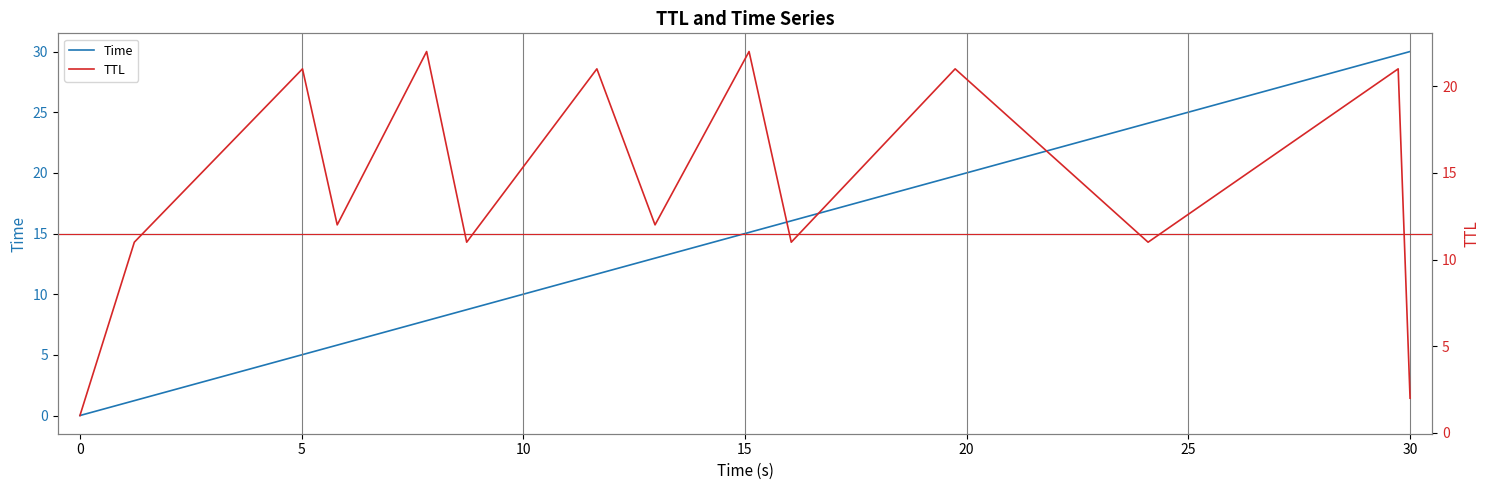

What is the highest value of the Time series?

30.0